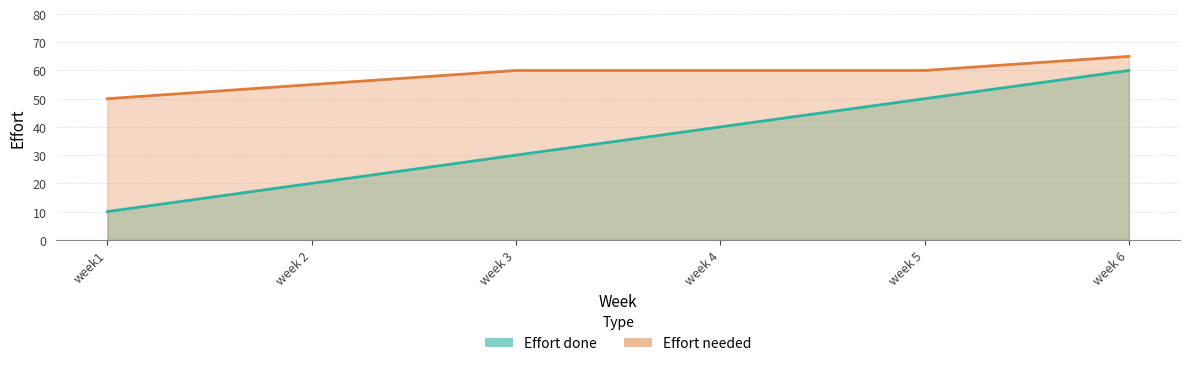

What is the difference between the maximum and minimum values in the Effort done series?

50